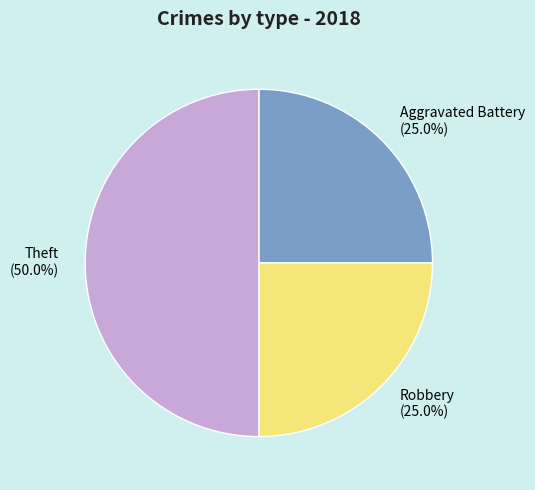

To the nearest percent, what is the difference between the largest and smallest slice percentages?

25%